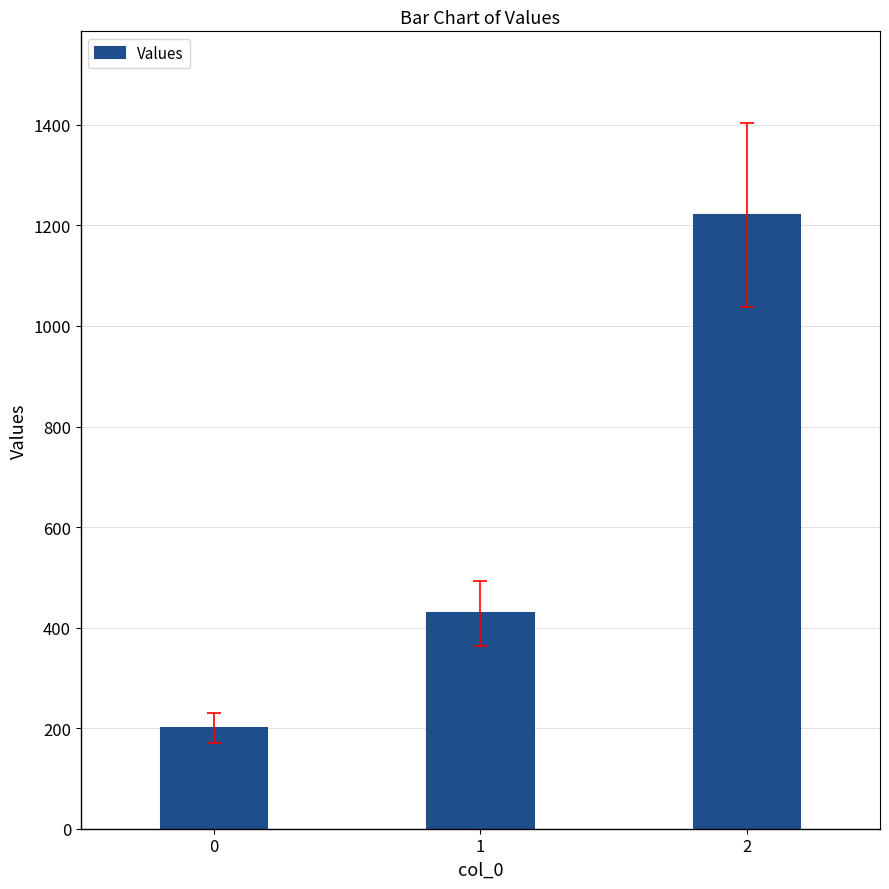

What is the sum of all values?

1848.6